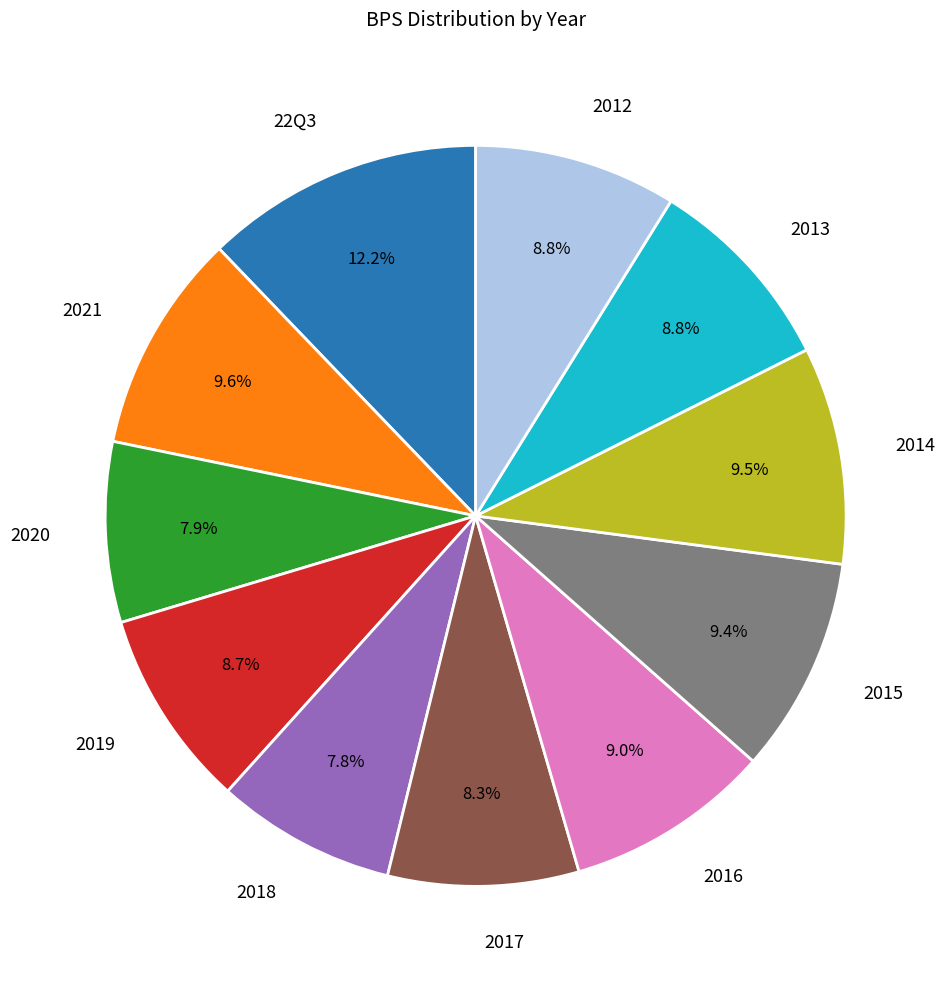

Which slice is the largest?

22Q3